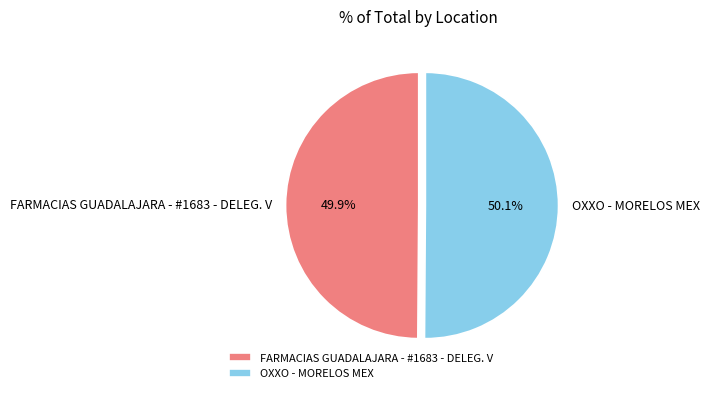

What is the ratio of the value at OXXO - MORELOS MEX to the value at FARMACIAS GUADALAJARA - #1683 - DELEG. V?

1.0